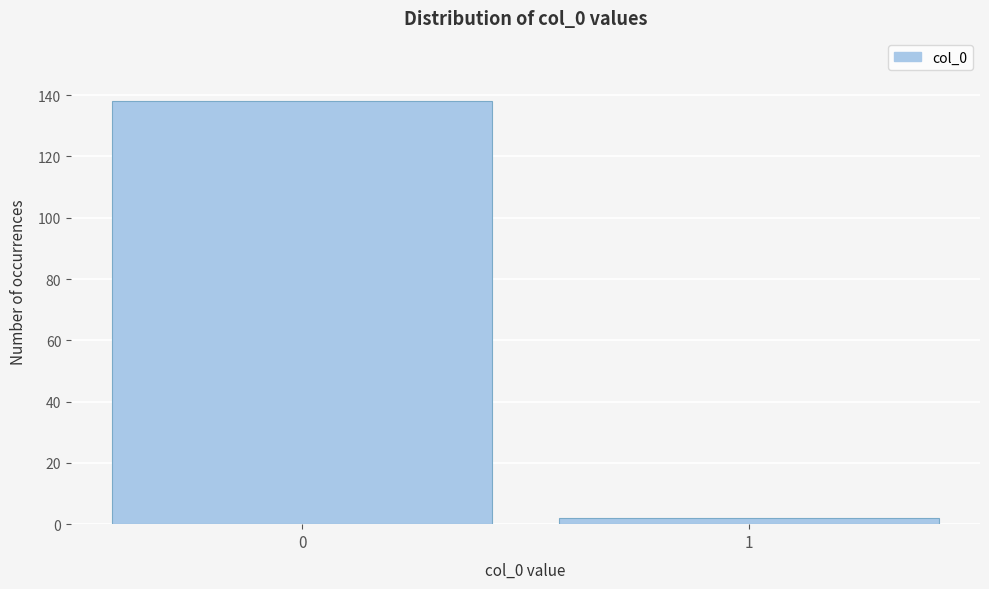

Reading left to right, extract all data points from this chart.

0=138	1=2